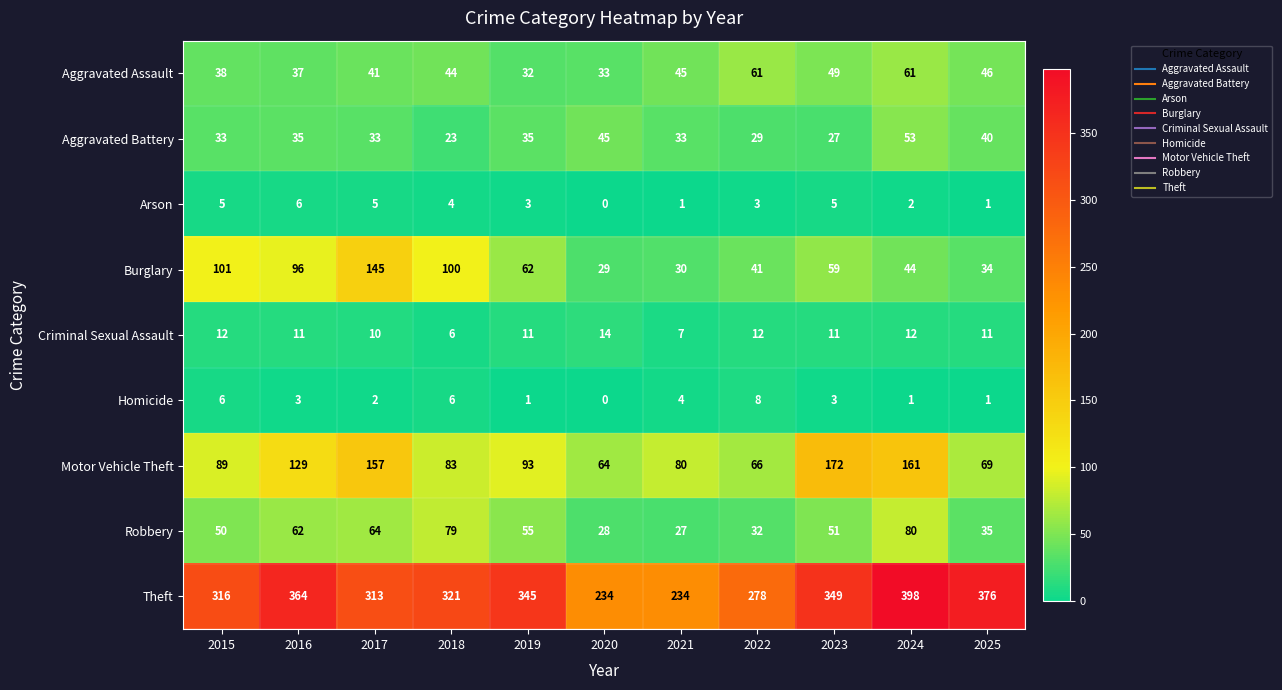

What is the average value of the Robbery series?

51